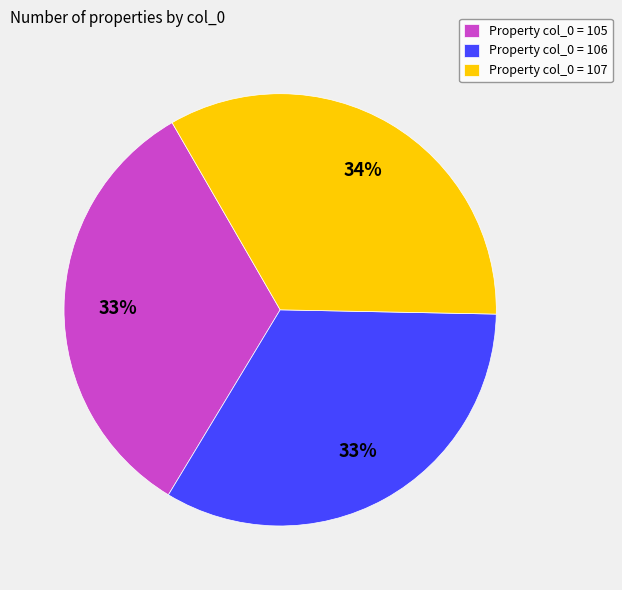

Approximately how many times larger is the value at Property col_0 = 107 compared to Property col_0 = 106?

1.0